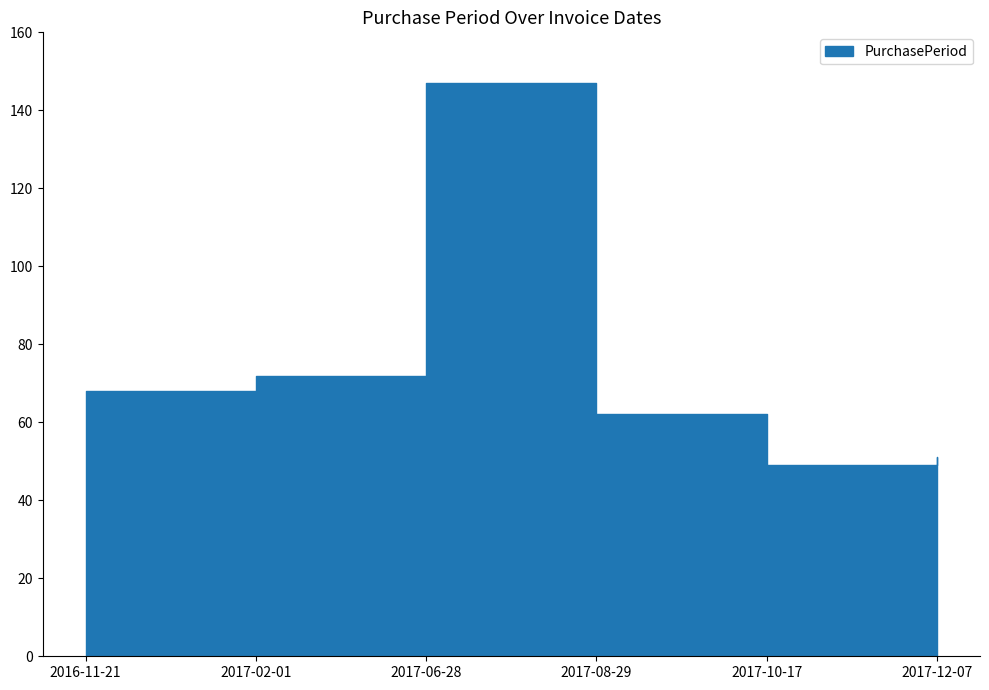

What is the change in value from 2017-06-28 to 2017-08-29?

-85